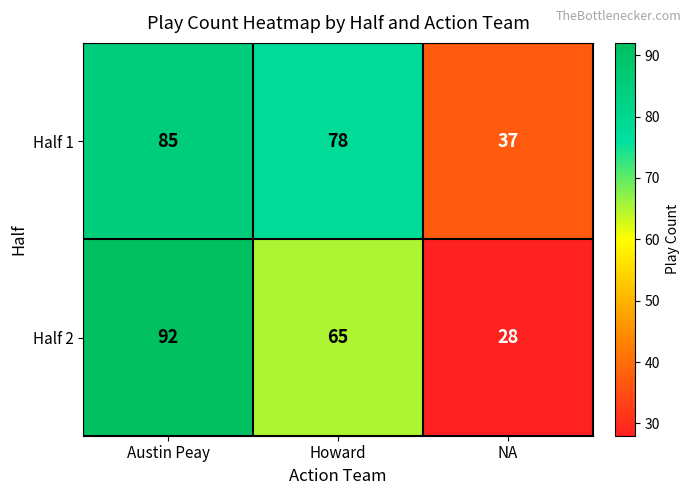

Reading left to right, transcribe all the data shown in this chart.

Half 1: Austin Peay=85	Howard=78	NA=37
Half 2: Austin Peay=92	Howard=65	NA=28